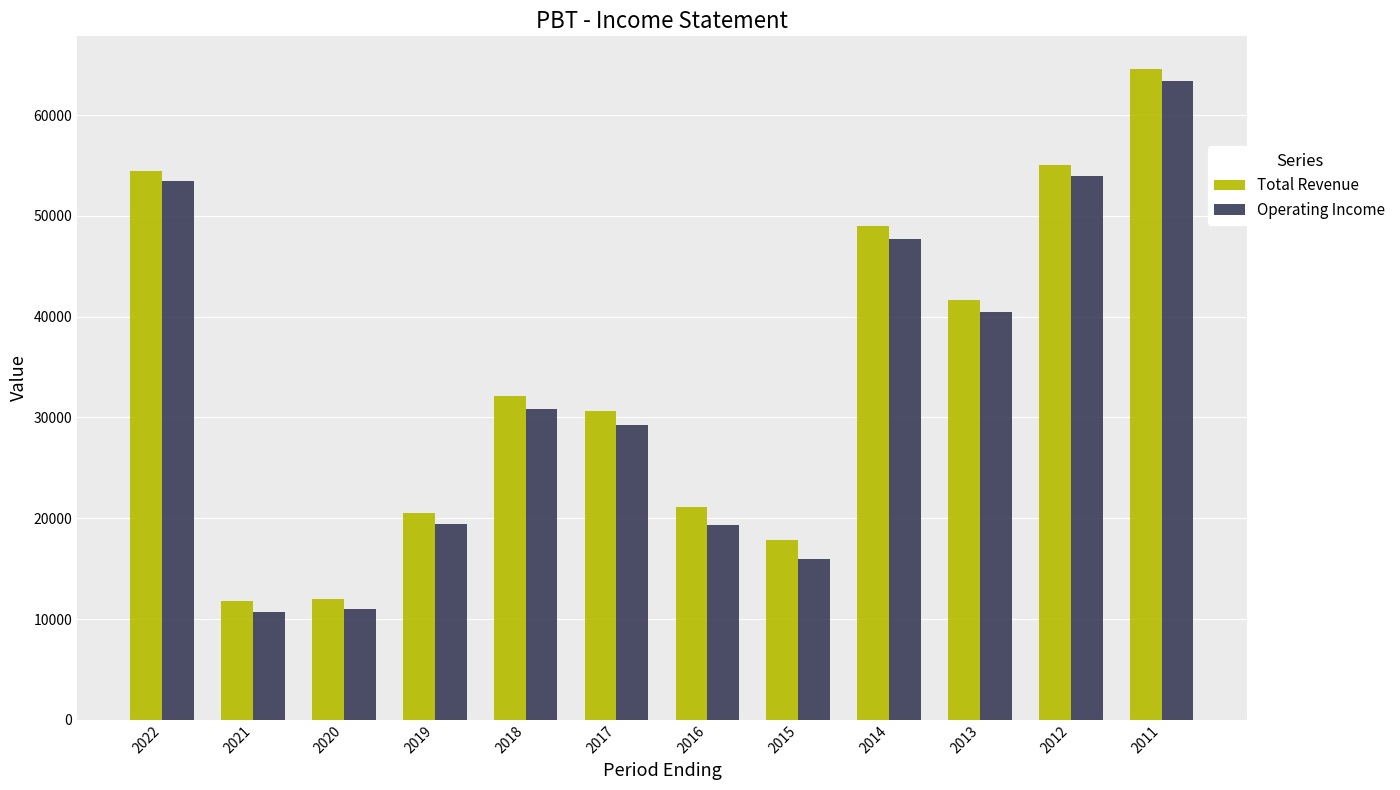

Where is Operating Income nearest to the value 37050?

2013